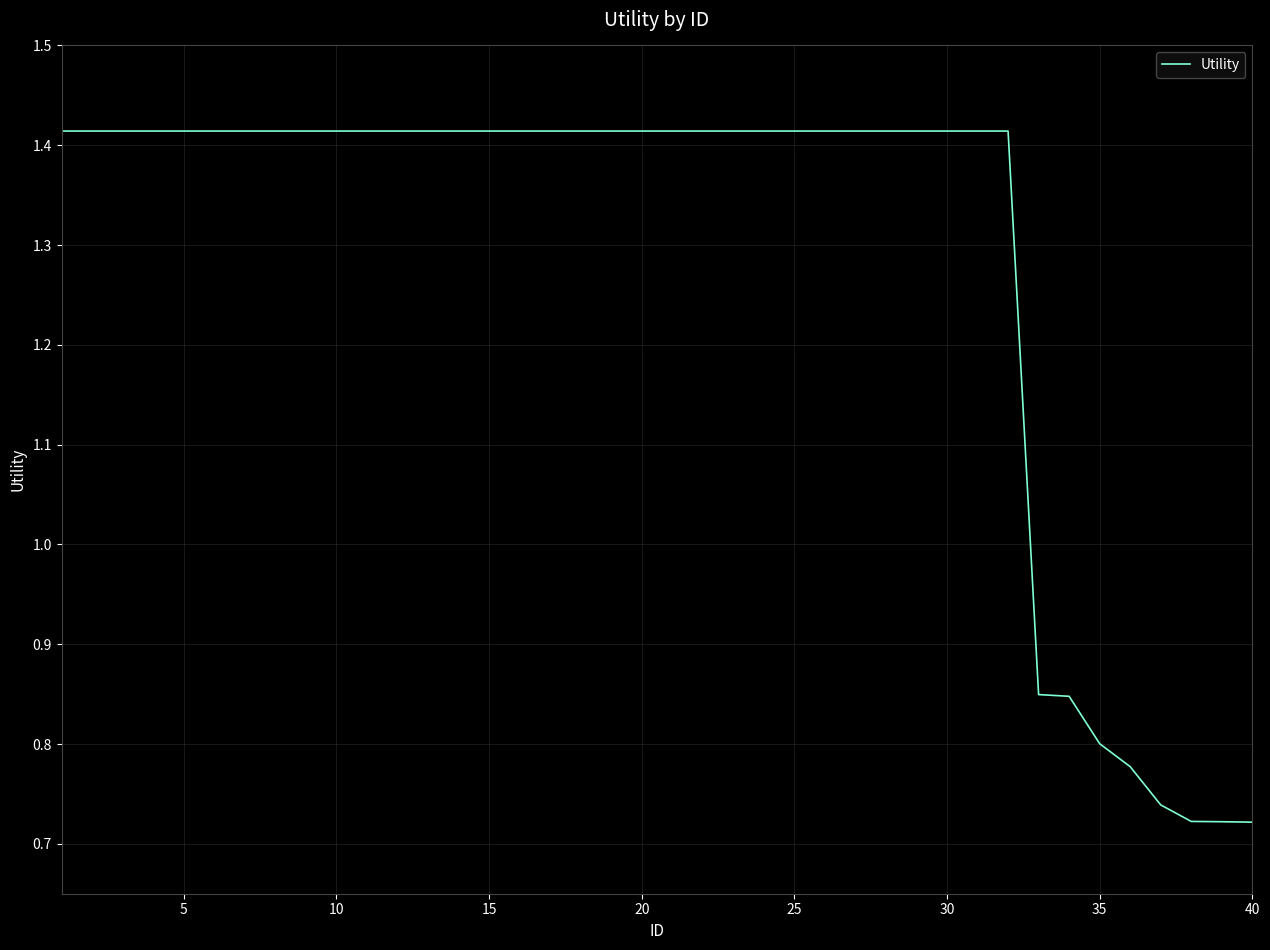

Reading right to left, extract all data points from this chart.

0.7	0.7	0.7	0.7	0.8	0.8	0.8	0.8	1.4	1.4	1.4	1.4	1.4	1.4	1.4	1.4	1.4	1.4	1.4	1.4	1.4	1.4	1.4	1.4	1.4	1.4	1.4	1.4	1.4	1.4	1.4	1.4	1.4	1.4	1.4	1.4	1.4	1.4	1.4	1.4